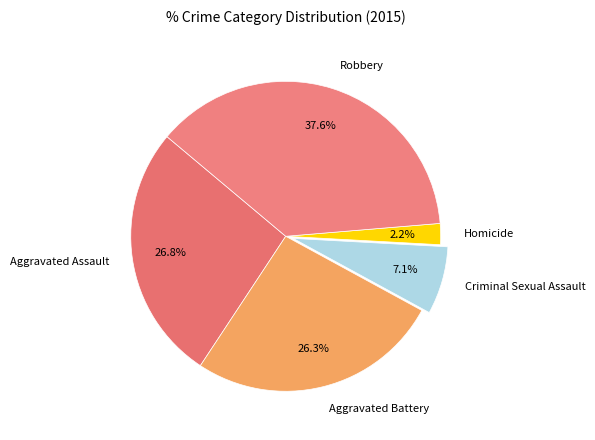

What percentage is the Homicide slice, to the nearest percent?

2%